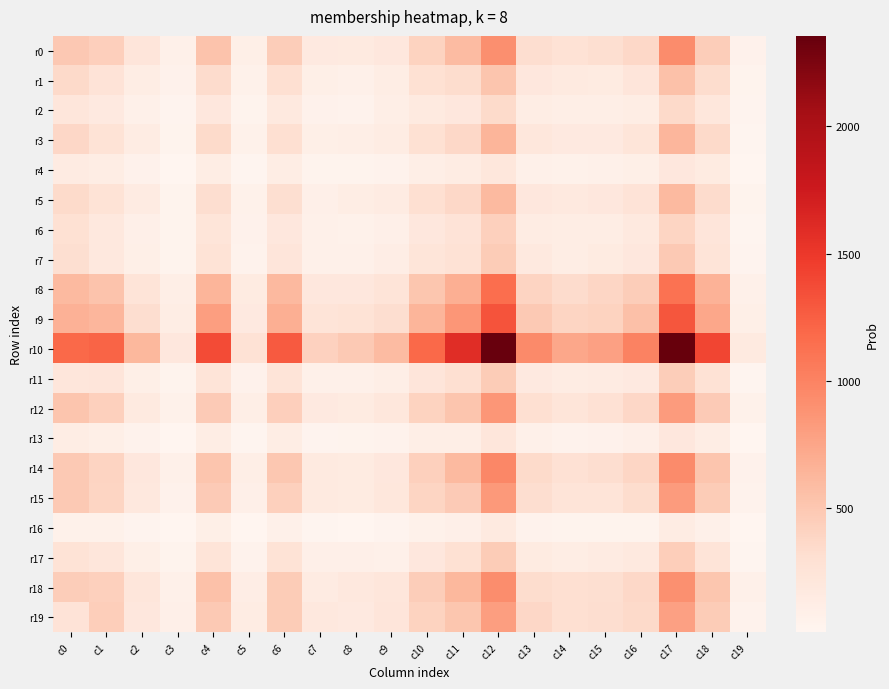

Which series has the largest total across all categories?

r10